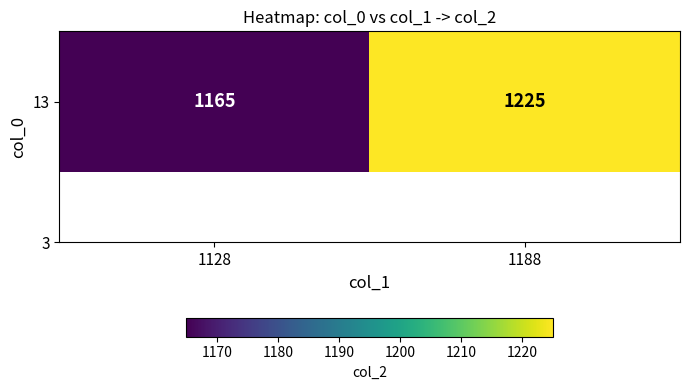

What value does the data have at 1188?

1225